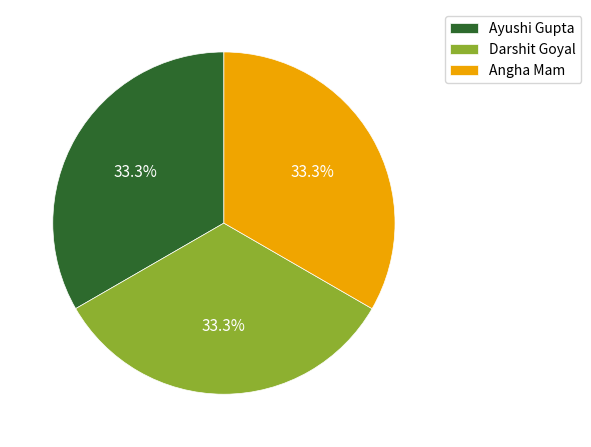

What percentage do Angha Mam and Darshit Goyal together represent?

66.7%